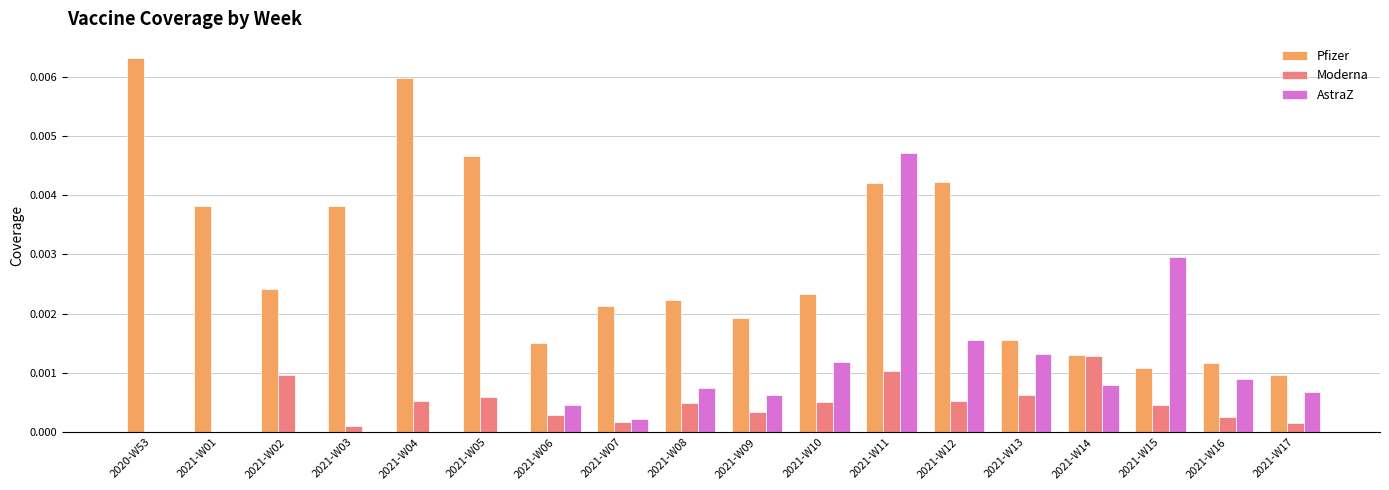

Which series changed the most between 2021-W03 and 2021-W16?

Pfizer